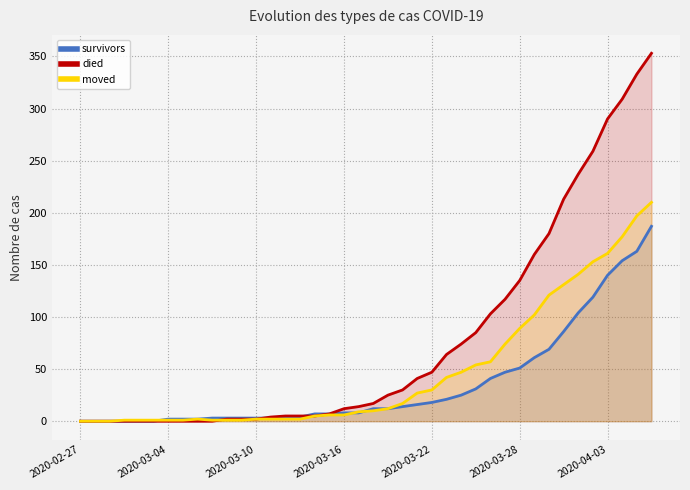

Which series ends up on top after the final intersection of died and moved?

died